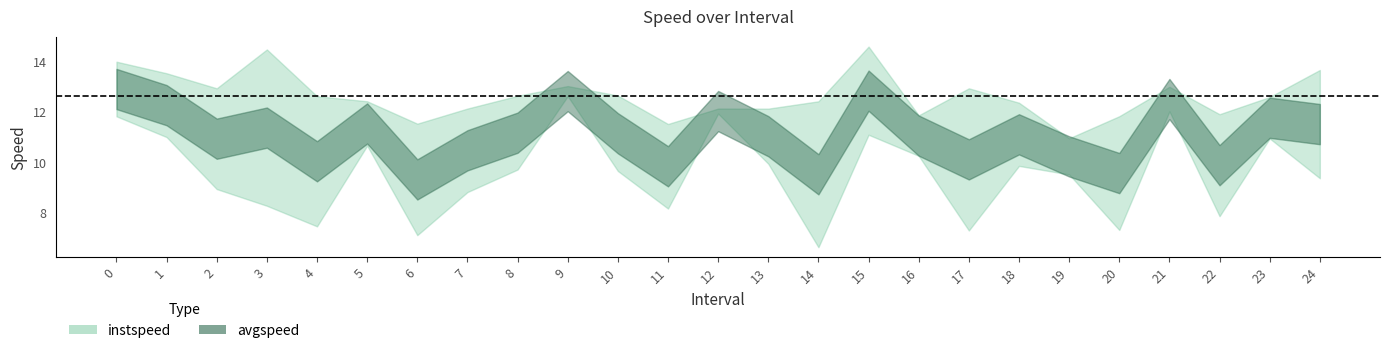

What is the difference between the highest and lowest values at 23?

1.6